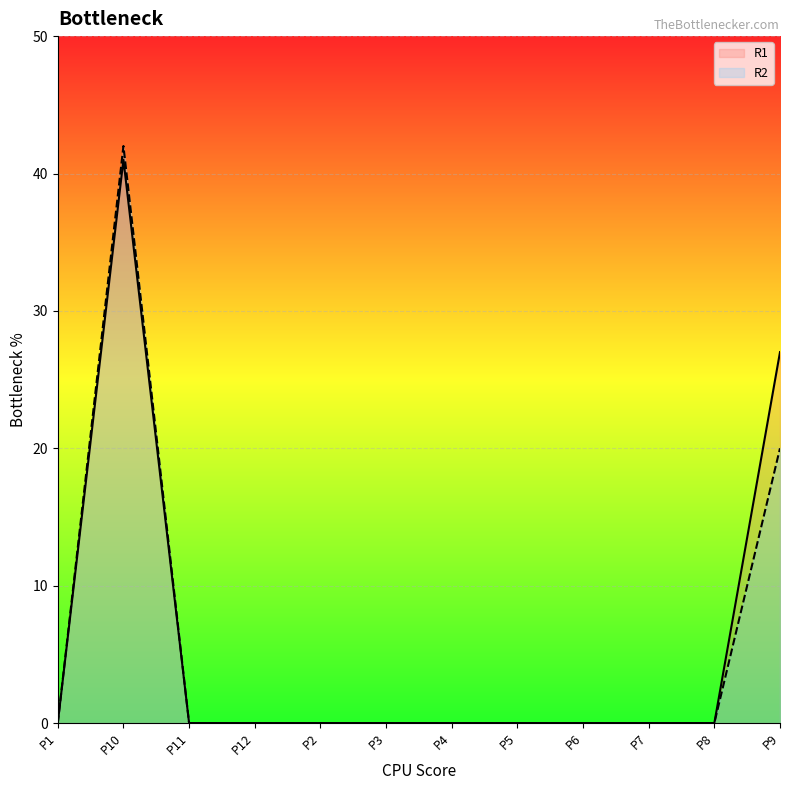

True or false: R1 and R2 cross at least once.

False